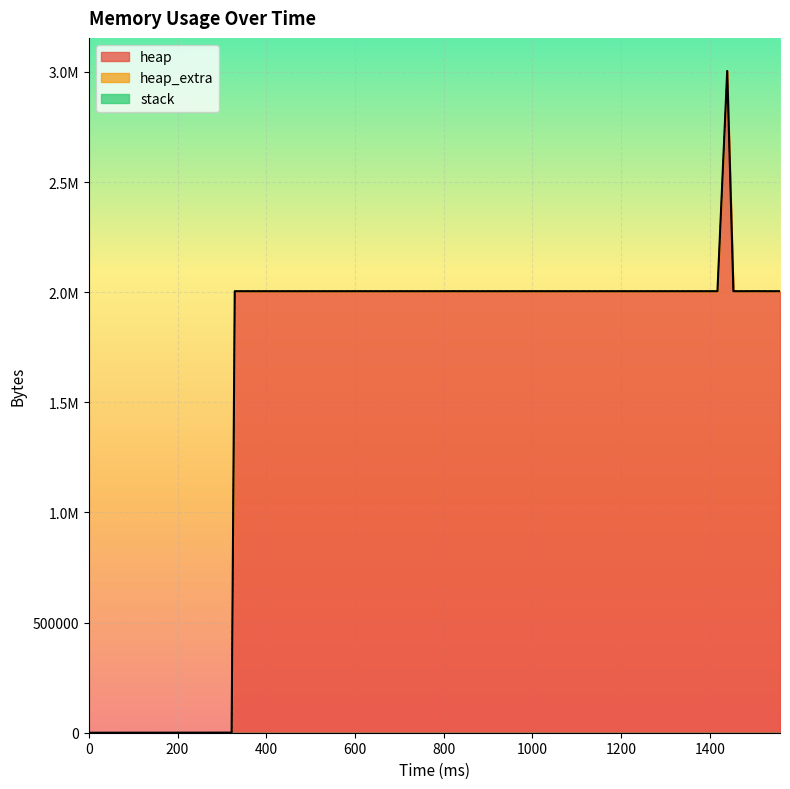

Between 12 and 30, which series saw the biggest shift?

heap